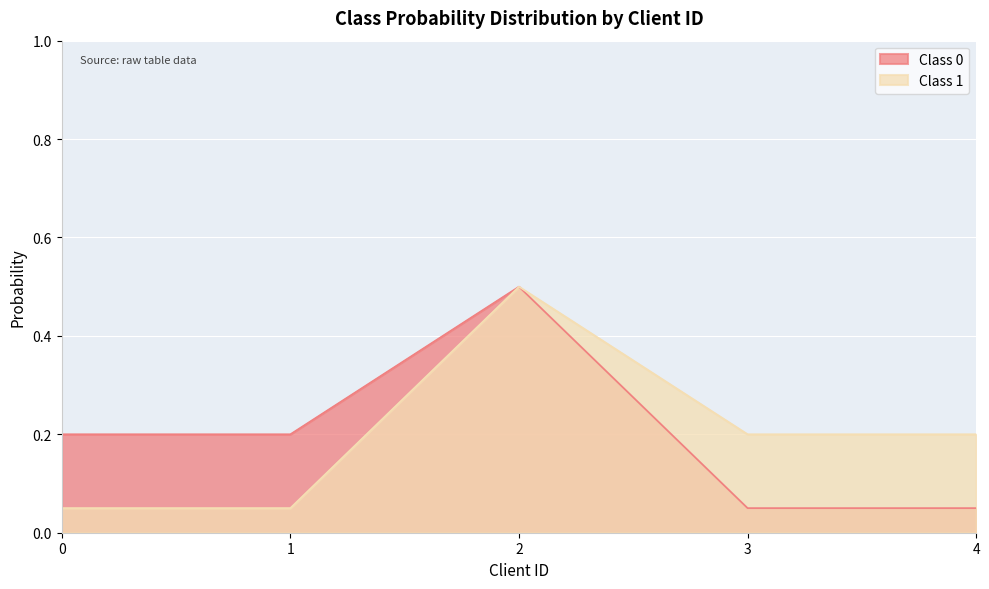

Which label corresponds to the smallest value in the chart?

3